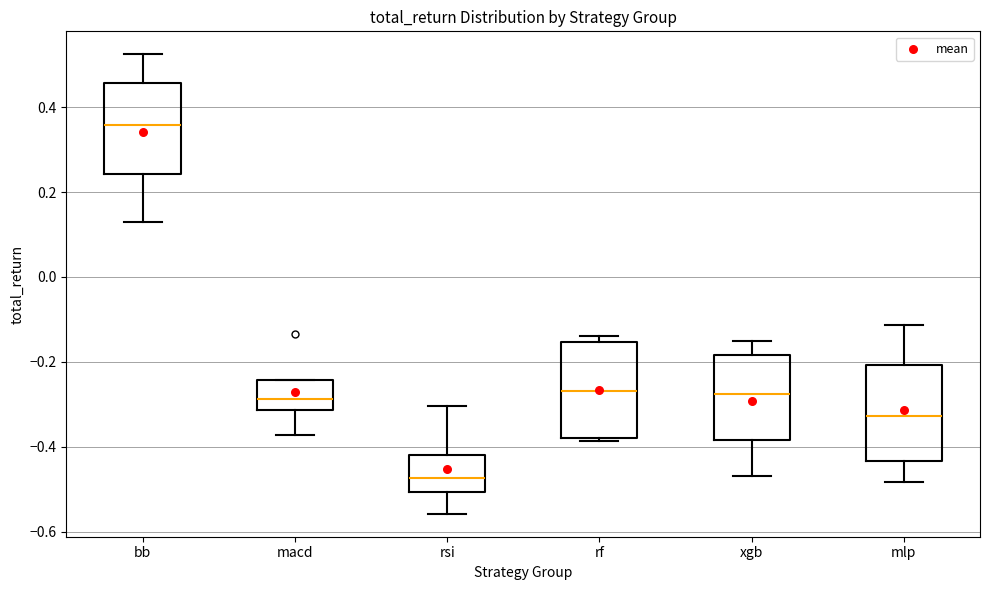

Where is the lower edge of the box for macd on the y-axis? The values are not printed on the chart, so give them approximately, as read against the axis.

-0.32